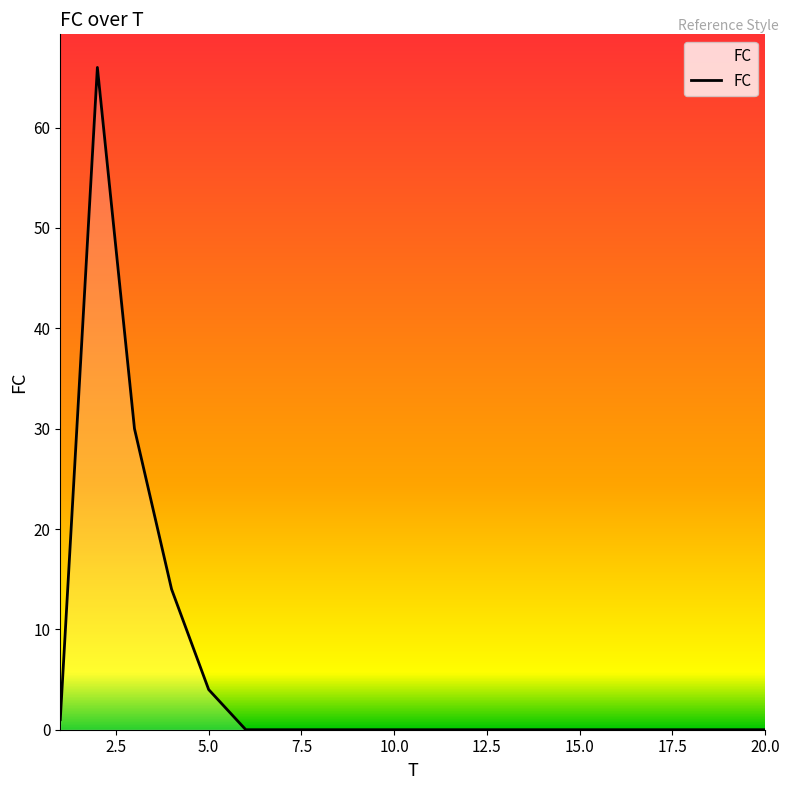

What is the greatest value displayed?

66